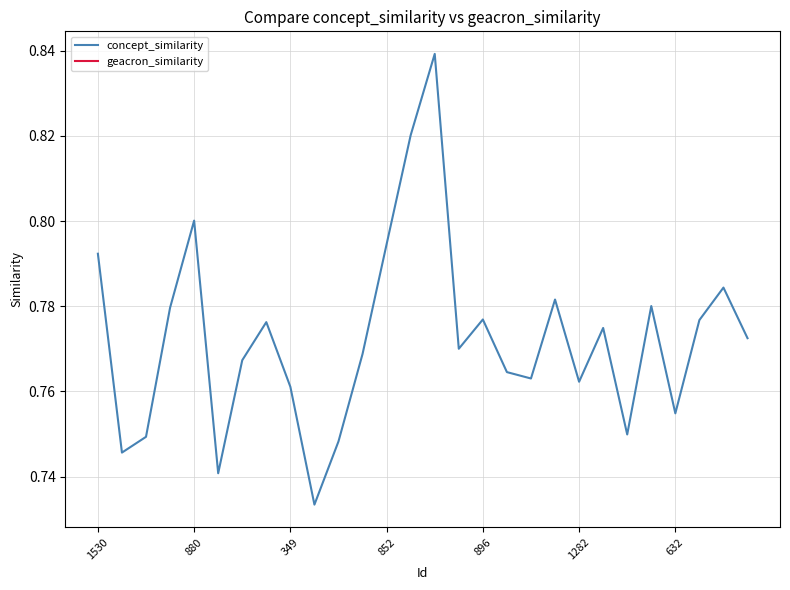

Does the chart have visible grid lines?

Yes